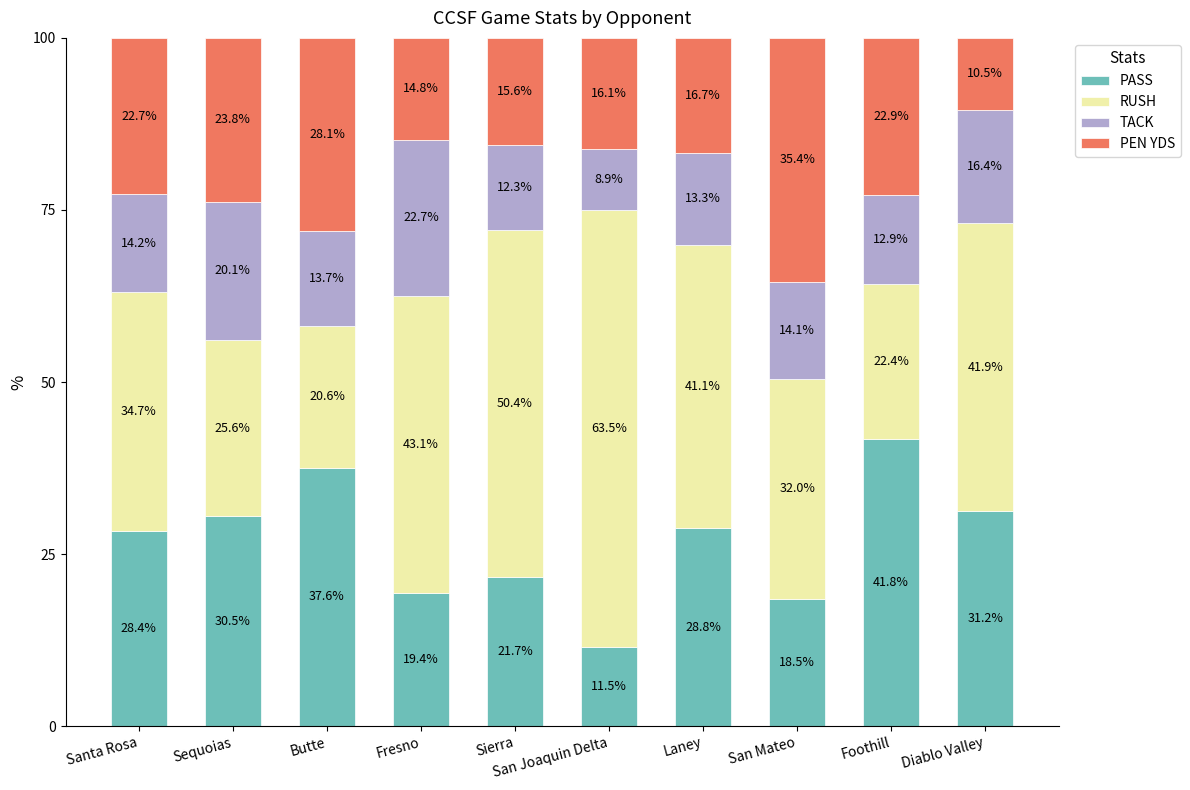

Are the bars horizontal?

No